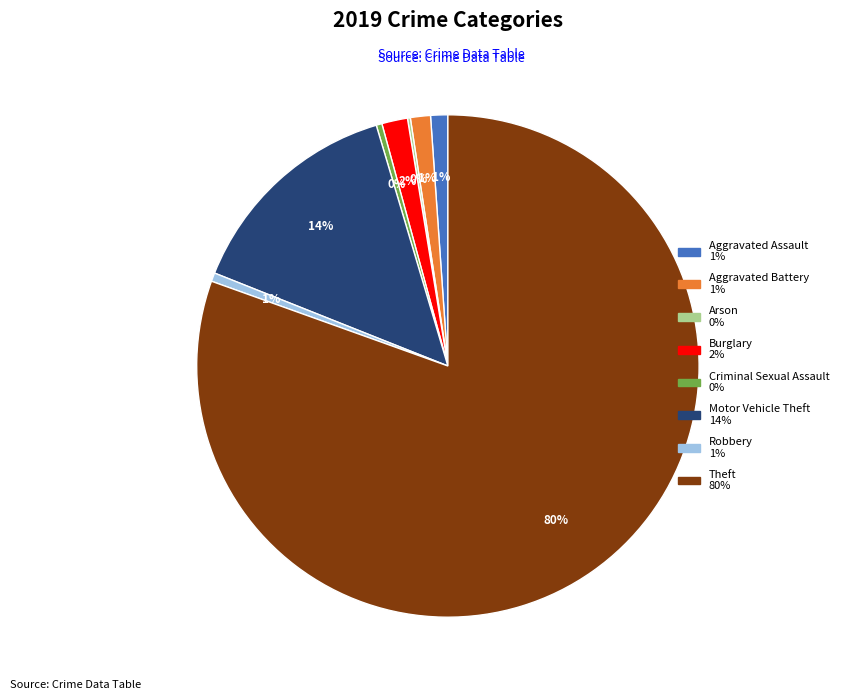

To the nearest percent, what portion does Burglary represent?

2%